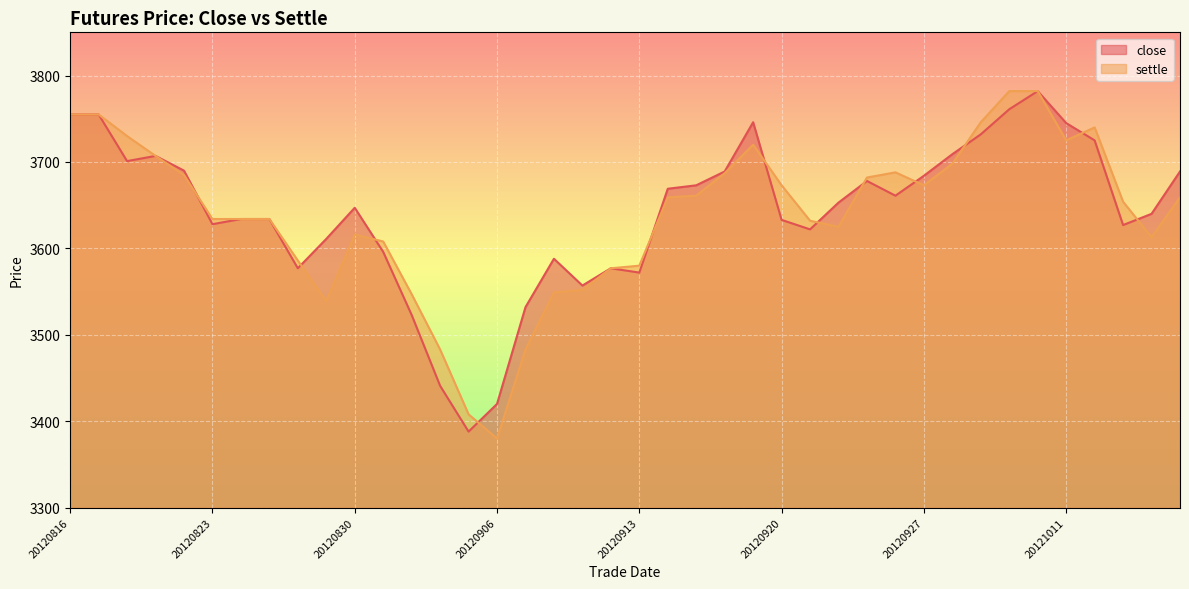

What value does the close series have at 20120828, to the nearest 5?

3575